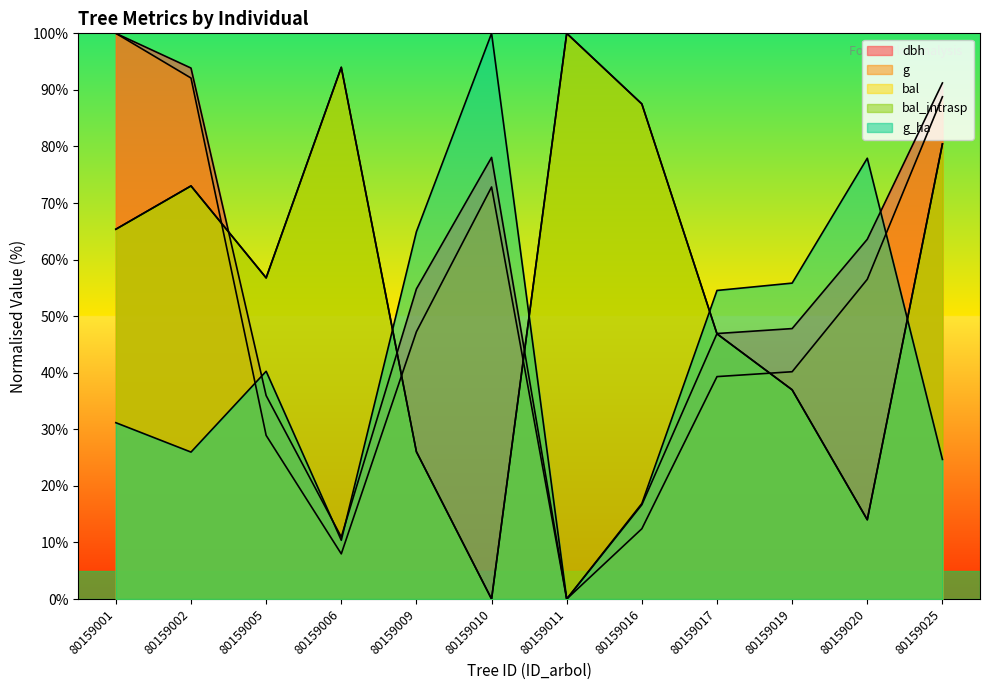

Is it true that bal equals 100.0 at 80159011?

True